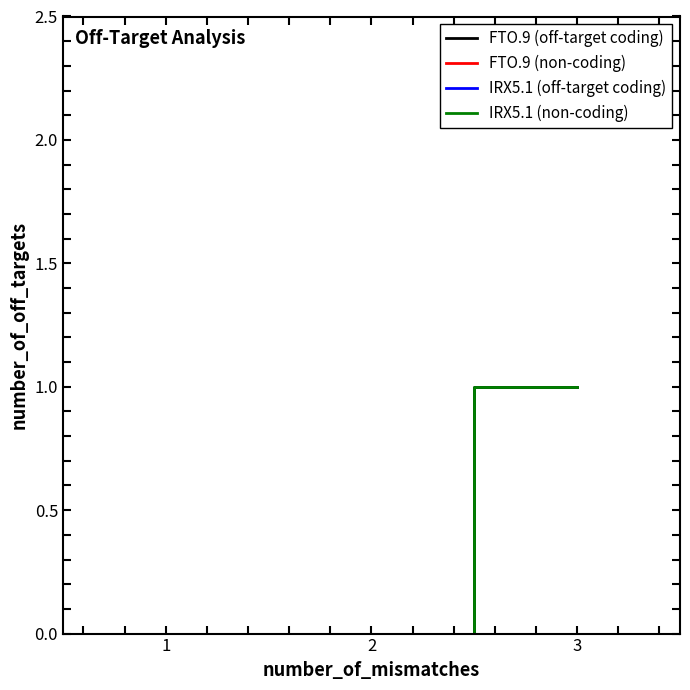

What is the difference between the maximum and minimum values in the IRX5.1 (non-coding) series?

1